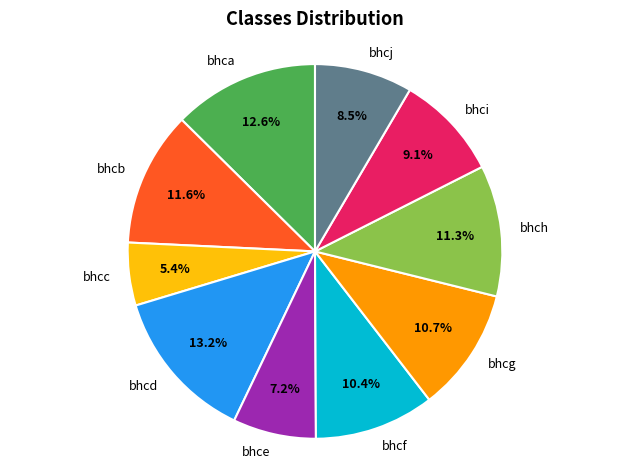

How many segments does this pie chart have?

10